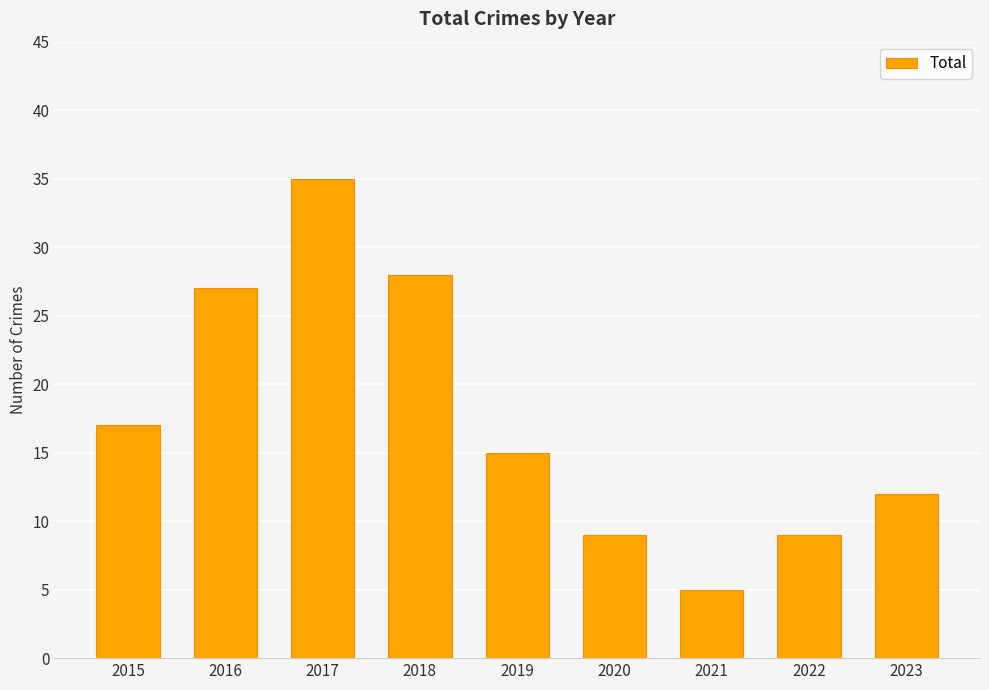

The chart shows a value of 9 at 2022. True or false?

True